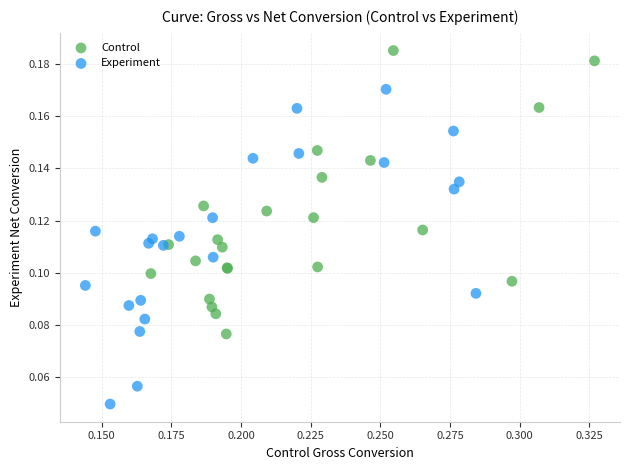

Which series reaches the minimum Y coordinate?

Experiment